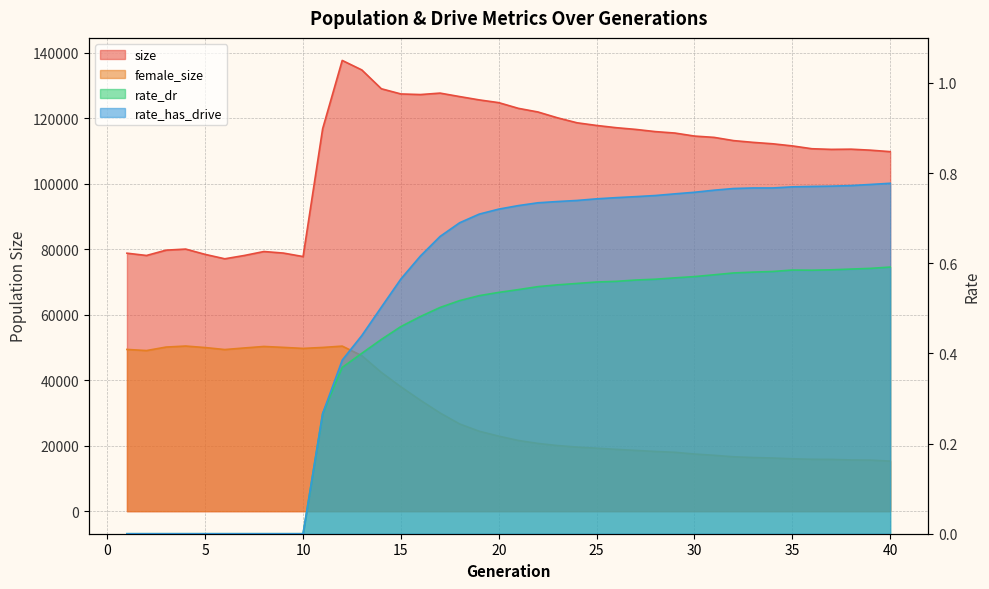

What is the difference between the second highest and second lowest values in the rate_has_drive series?

0.8